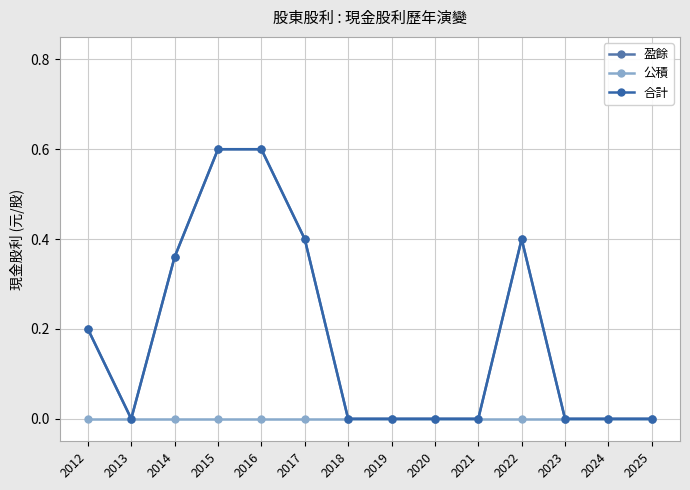

Which has a higher value, 2022 or 2019?

2022